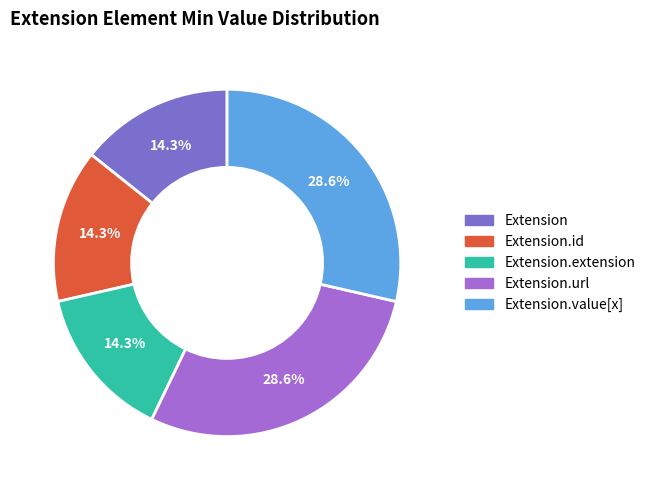

Does any single category account for the majority?

No